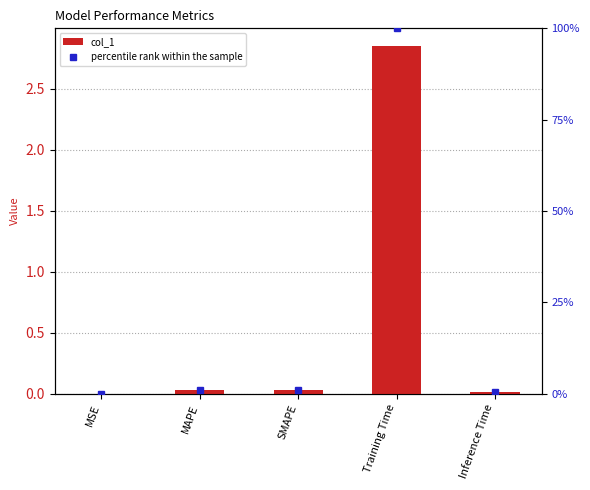

Rank the categories by col_1 value from lowest to highest.

MSE, Inference Time, MAPE, SMAPE, Training Time